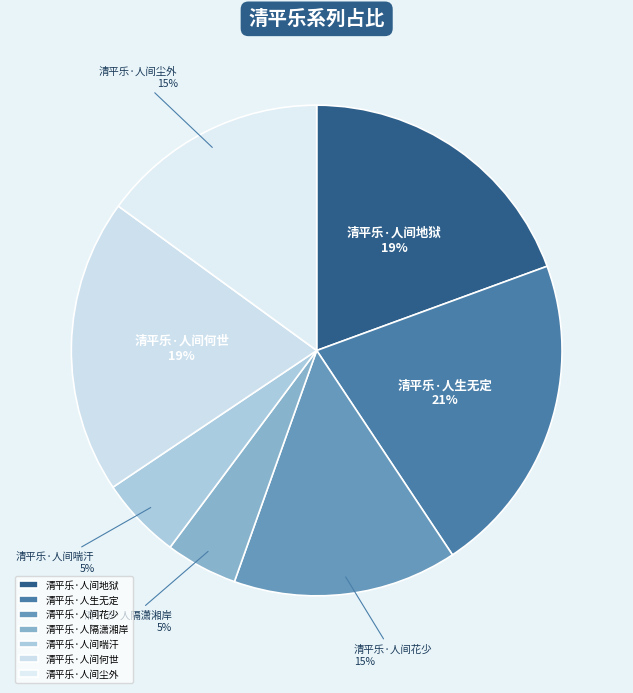

To the nearest percent, what percentage of the pie is 清平乐·人间花少?

15%